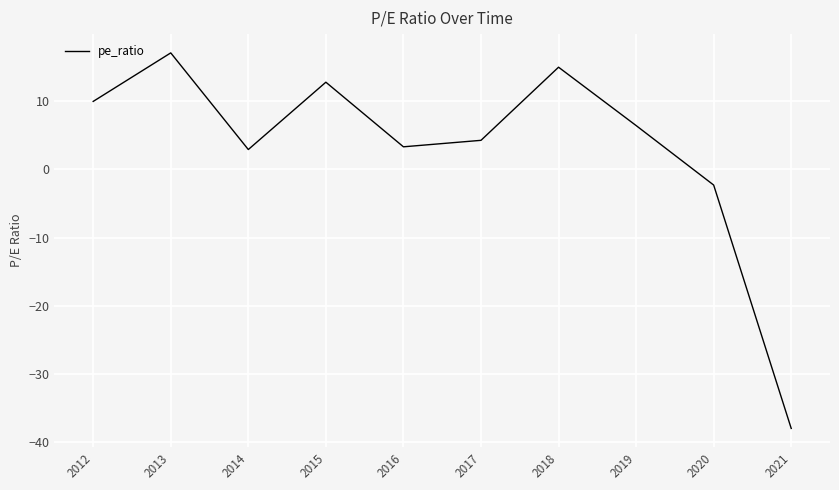

Between 2015 and 2014, which is larger?

2015